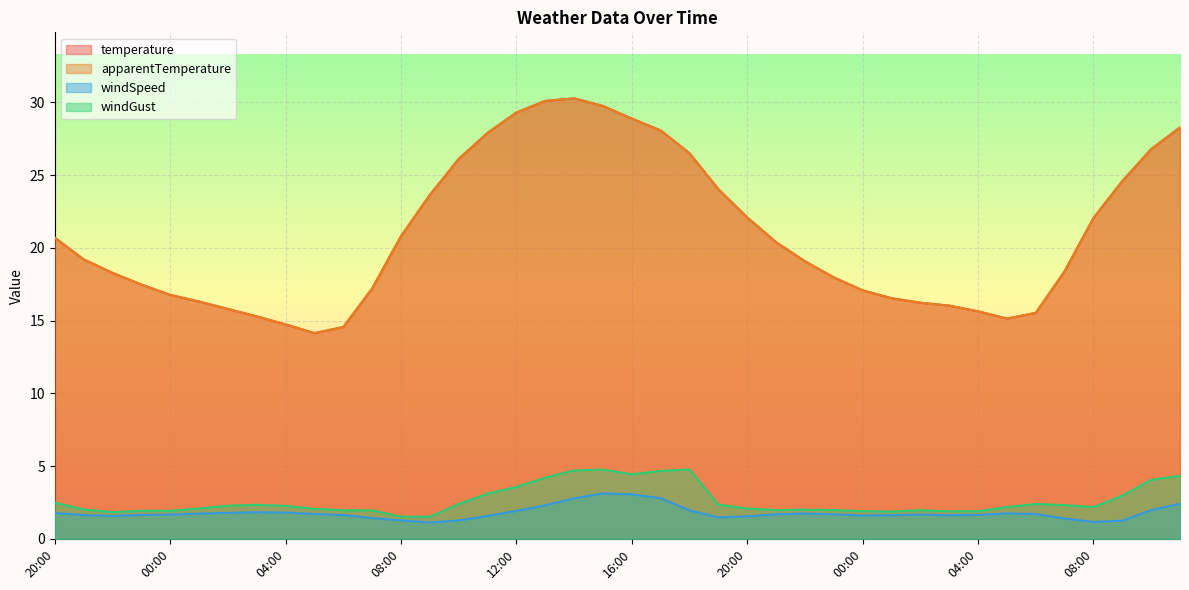

How many lines are shown in the chart?

4